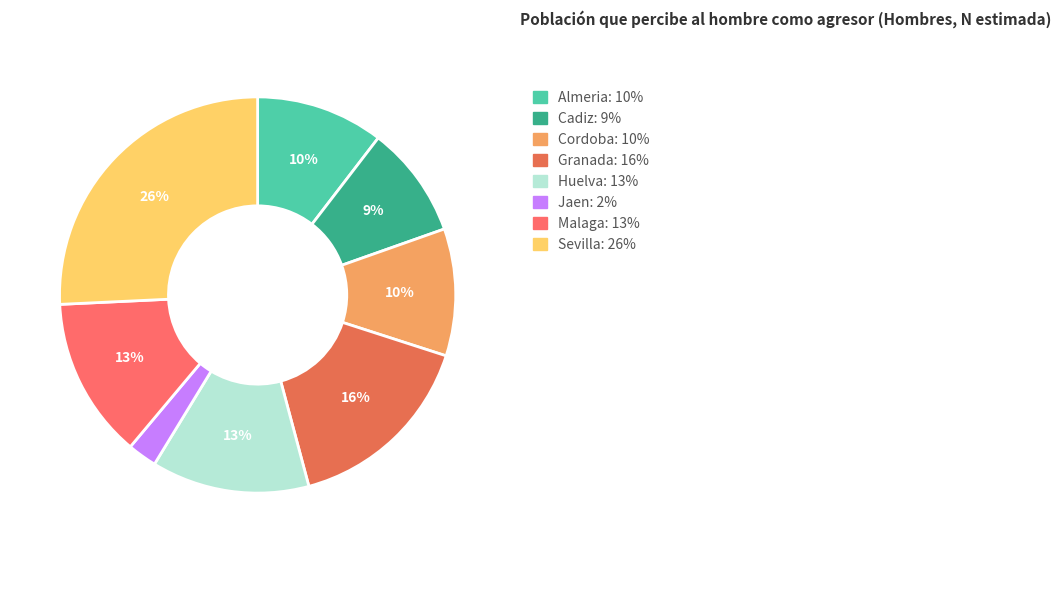

How many slices are in this pie chart?

8